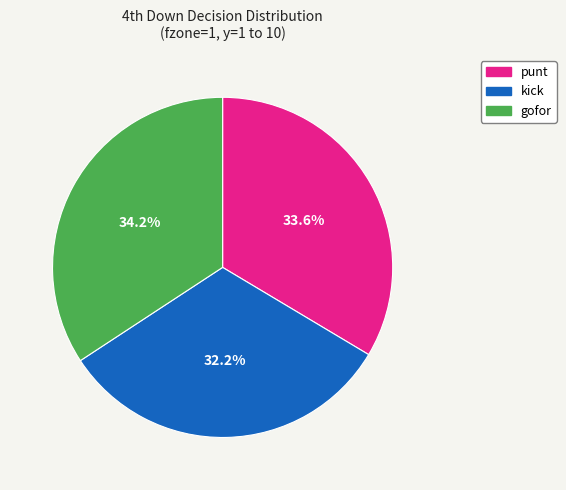

Is there any slice that represents more than half of the pie?

No